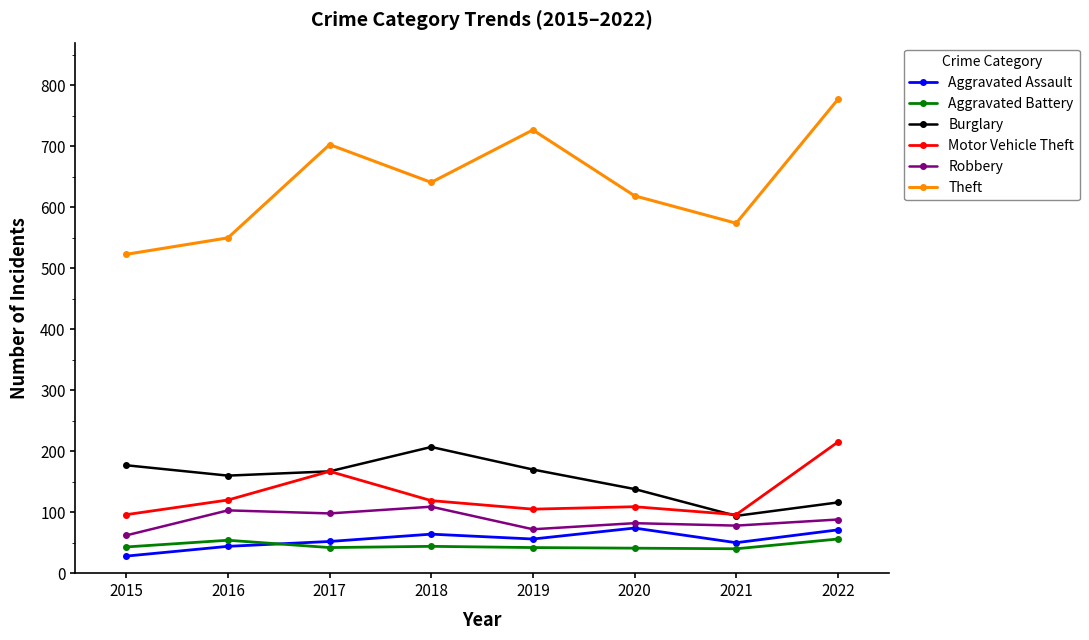

Is it true that Aggravated Battery equals 41 at 2020?

True